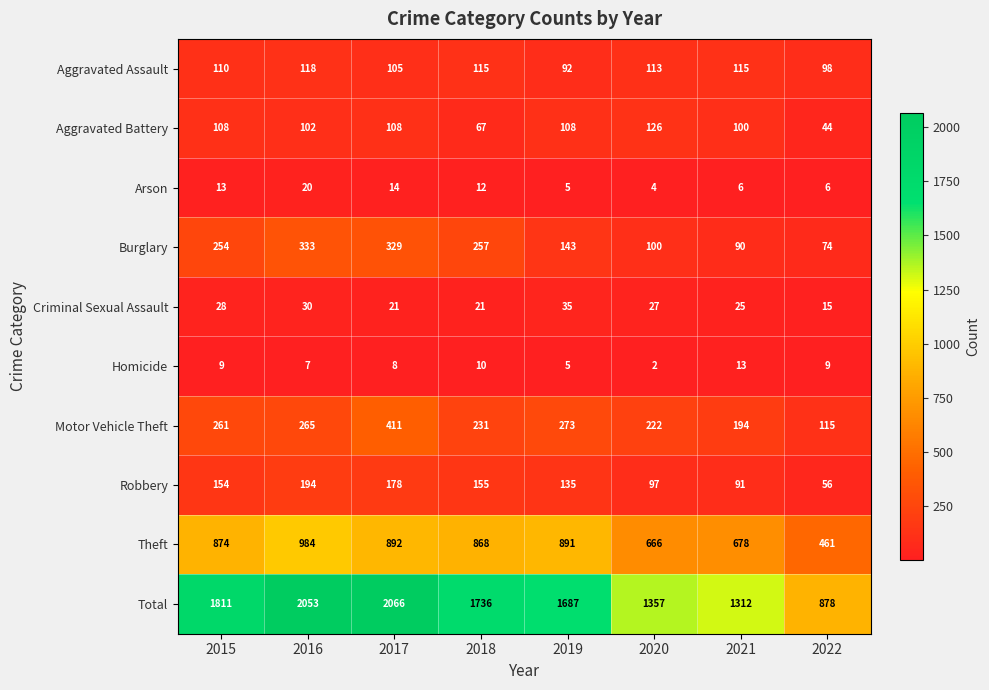

At how many categories does at least one series exceed 1740?

3